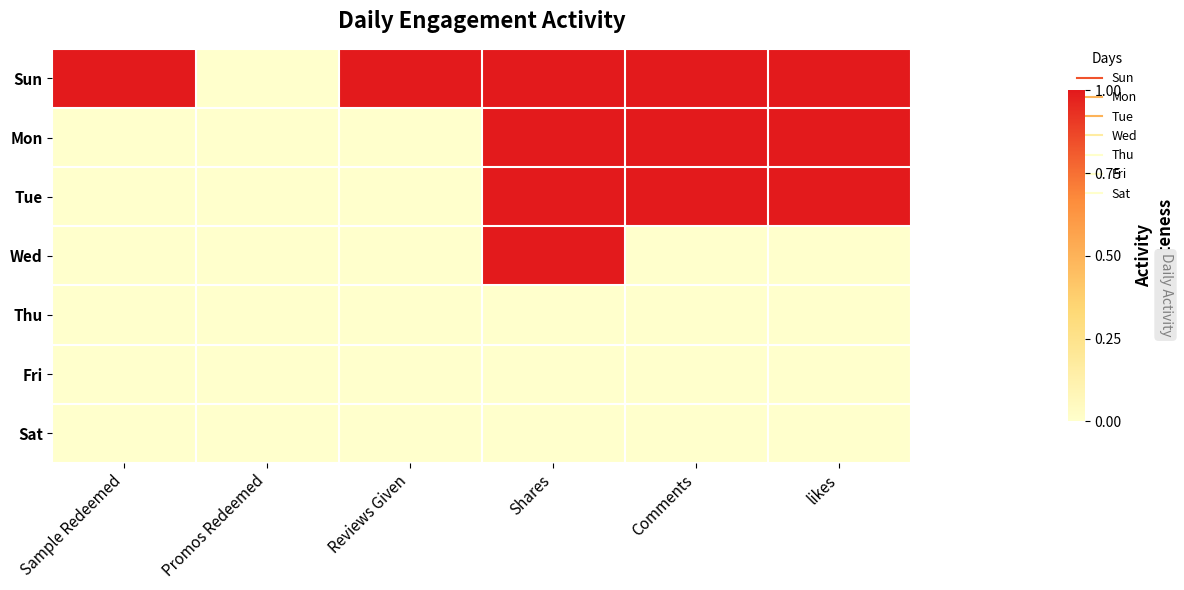

Between Comments and Shares, which is larger?

Comments